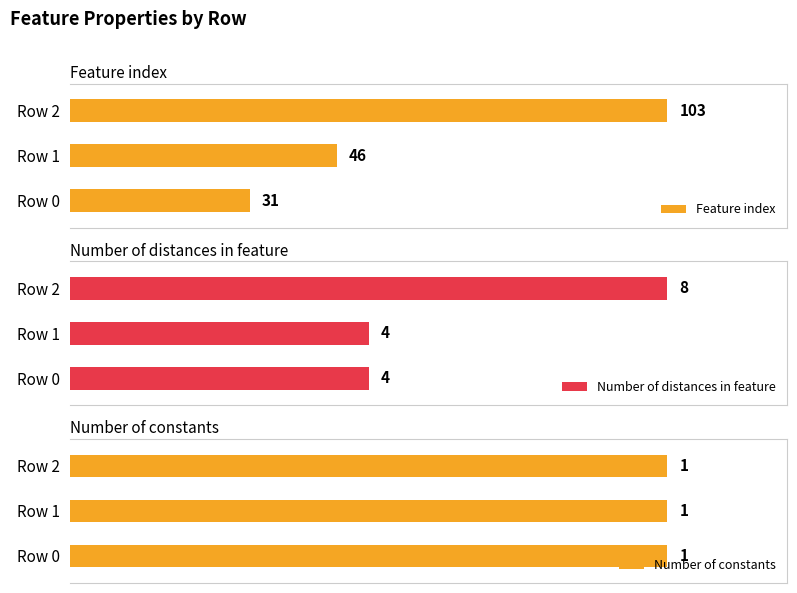

What is the difference between the highest and lowest values at Row 1?

45